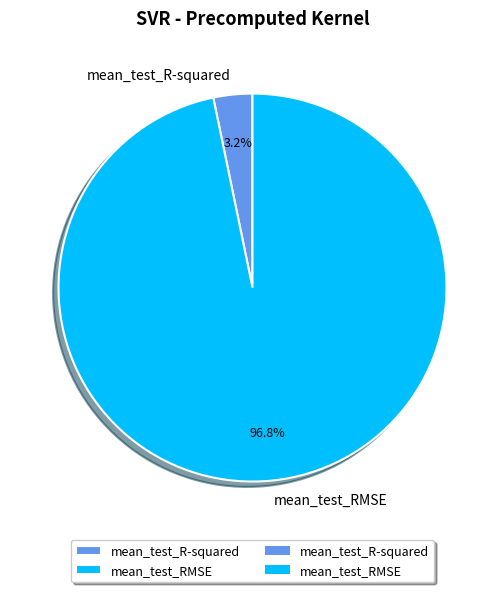

To the nearest percent, what is the combined percentage of mean_test_R-squared and mean_test_RMSE?

100%